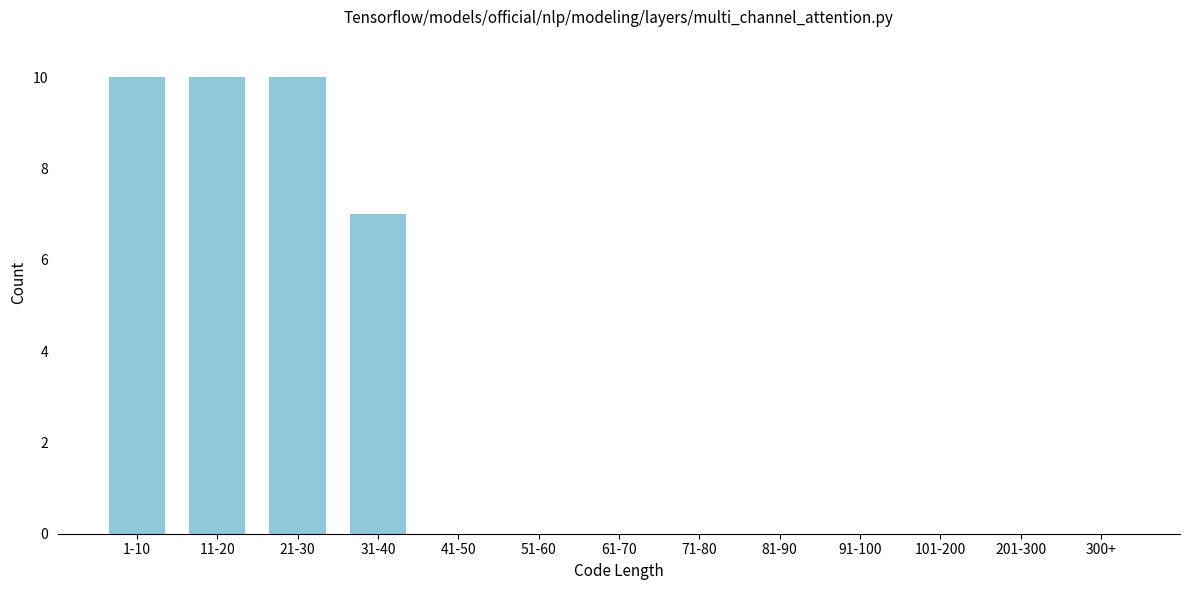

Reading left to right, extract all data points from this chart.

1-10=10	11-20=10	21-30=10	31-40=7	41-50=0	51-60=0	61-70=0	71-80=0	81-90=0	91-100=0	101-200=0	201-300=0	300+=0